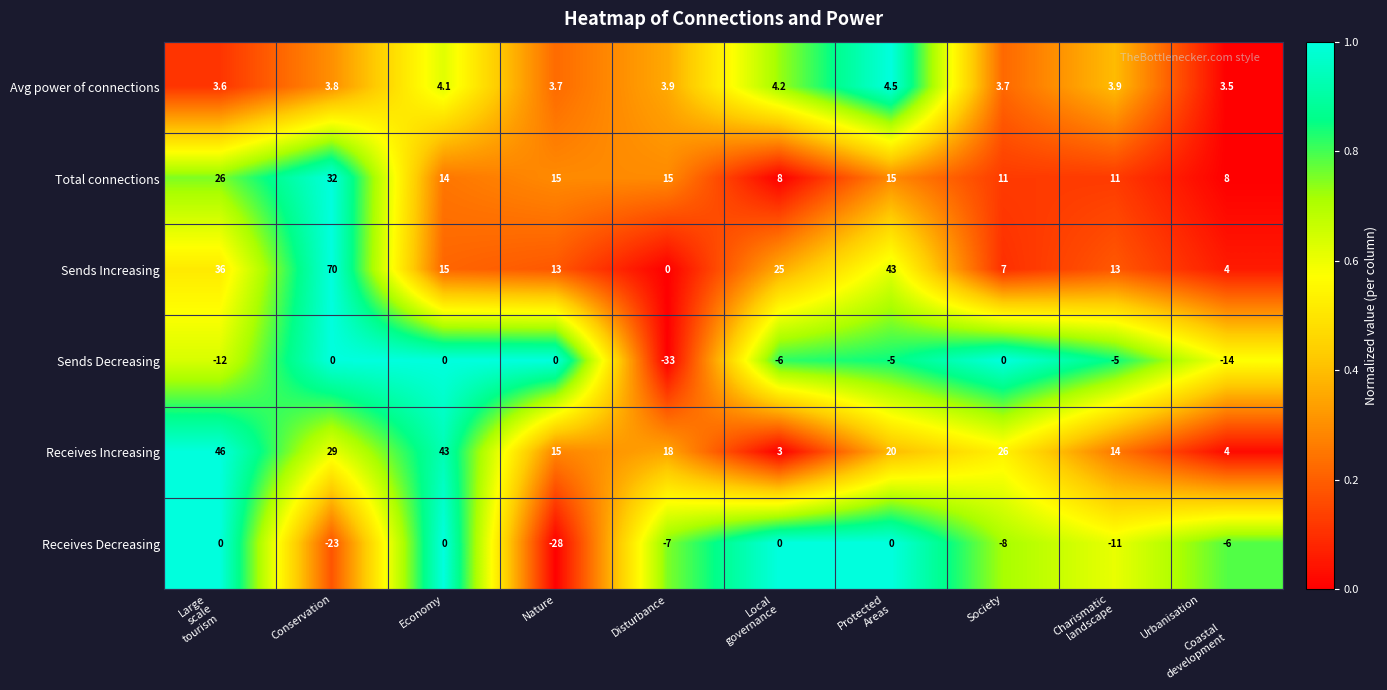

Which category has the lowest value in the Receives Decreasing series?

Nature